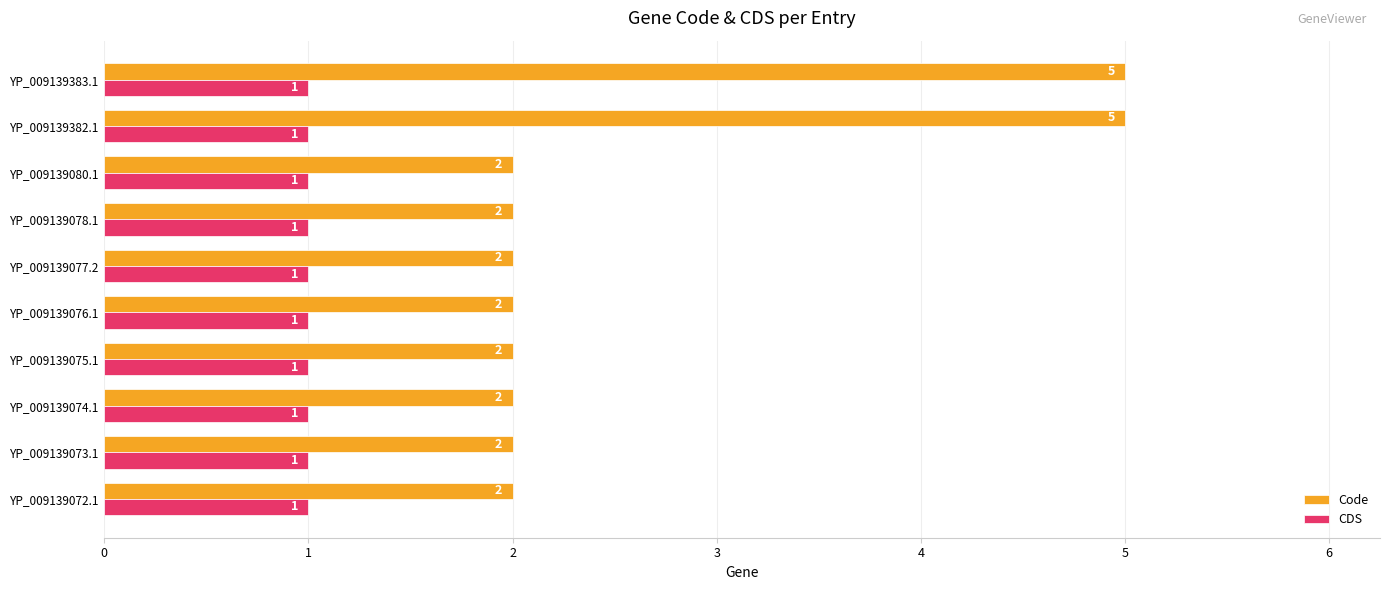

Is it true that CDS equals 1 at YP_009139074.1?

True